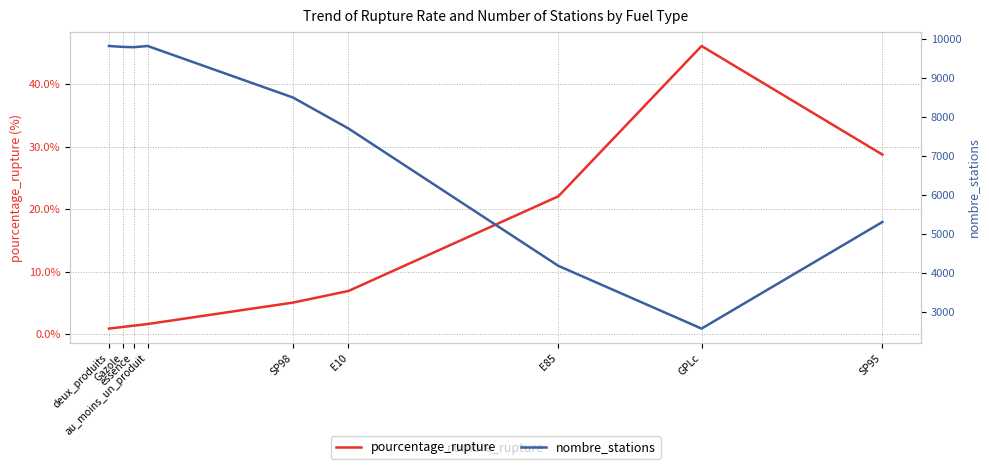

At which label does nombre_stations first exceed 8490?

deux_produits